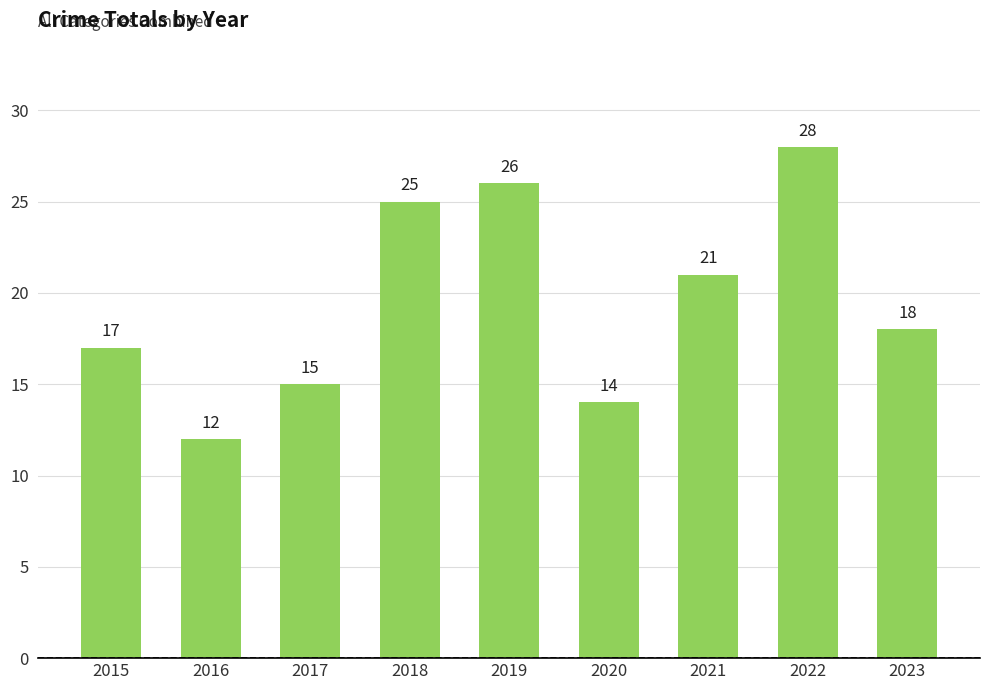

What is the difference between the maximum and second lowest values?

14